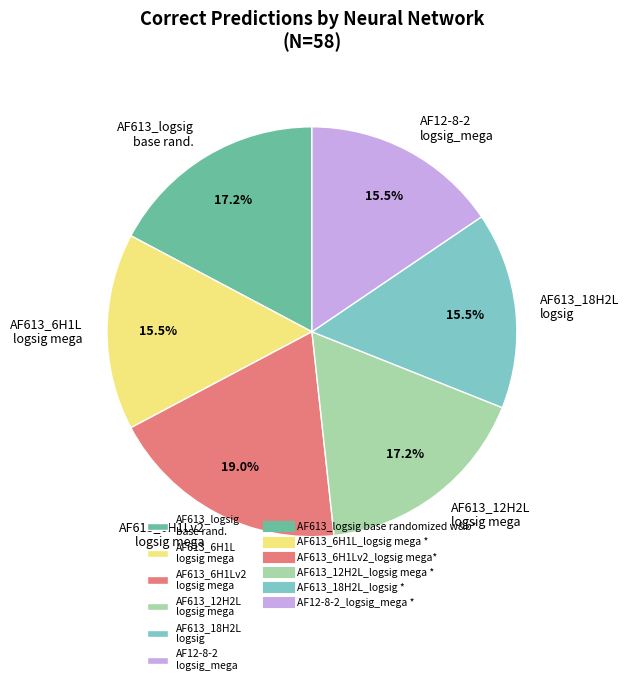

Does AF12-8-2 logsig_mega represent more than half of the total?

No